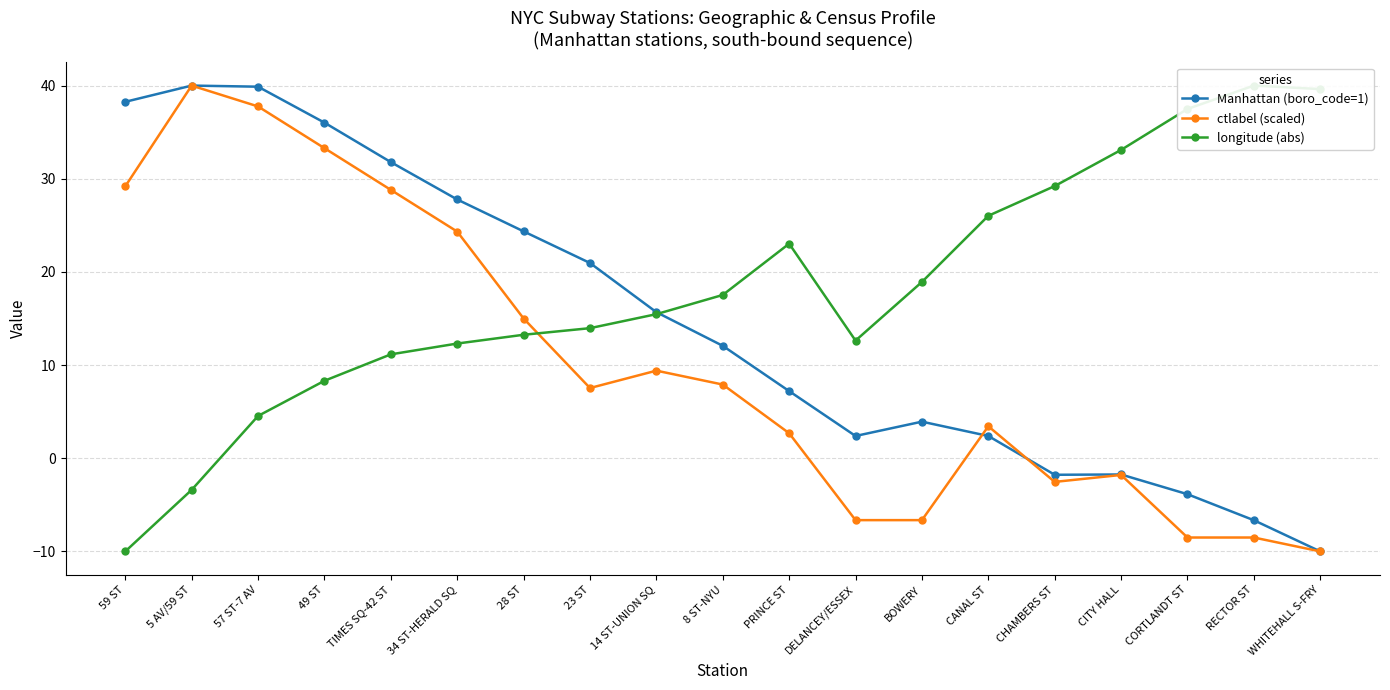

Rank the series at RECTOR ST from highest to lowest value.

longitude (abs), Manhattan (boro_code=1), ctlabel (scaled)